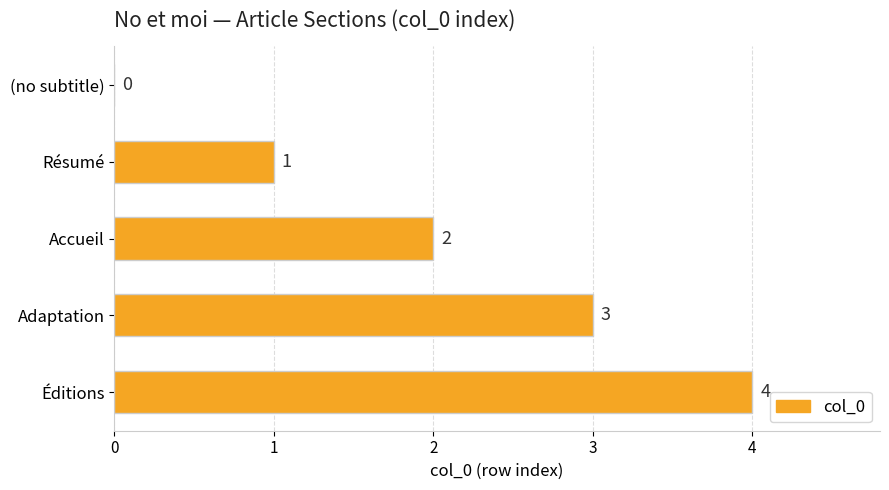

What is the sum of all values?

10